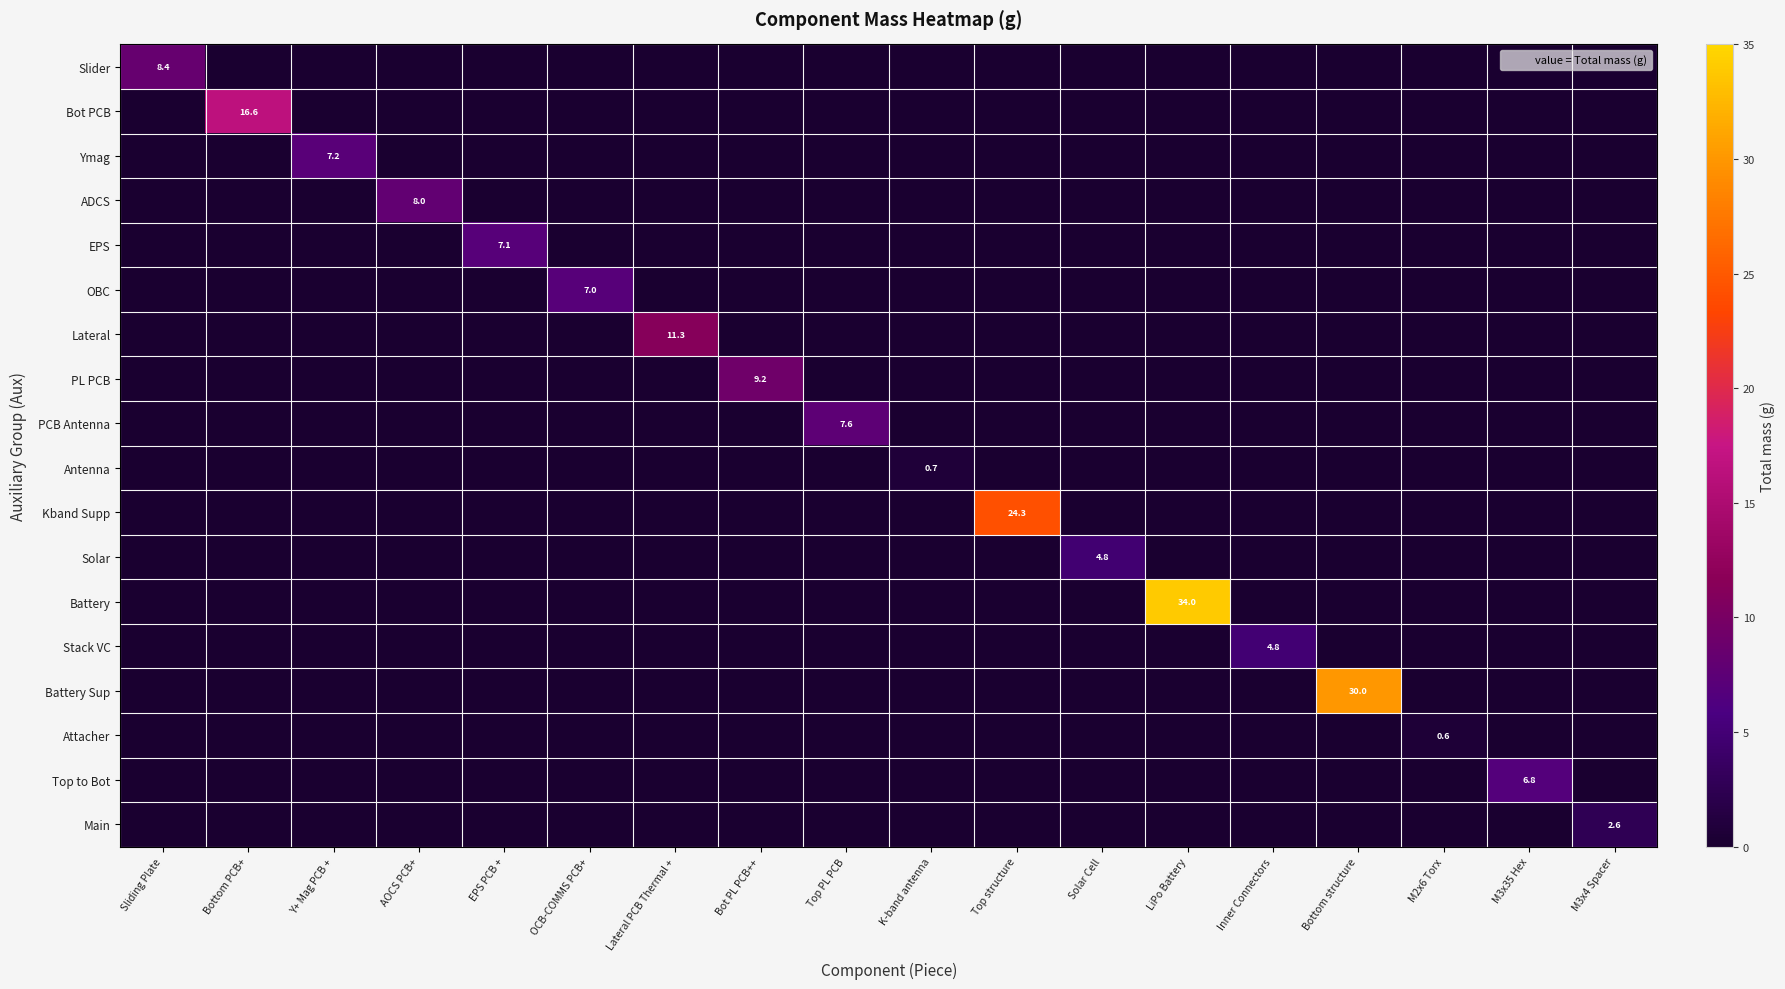

Is it true that Solar equals 0.0 at Bottom structure?

True